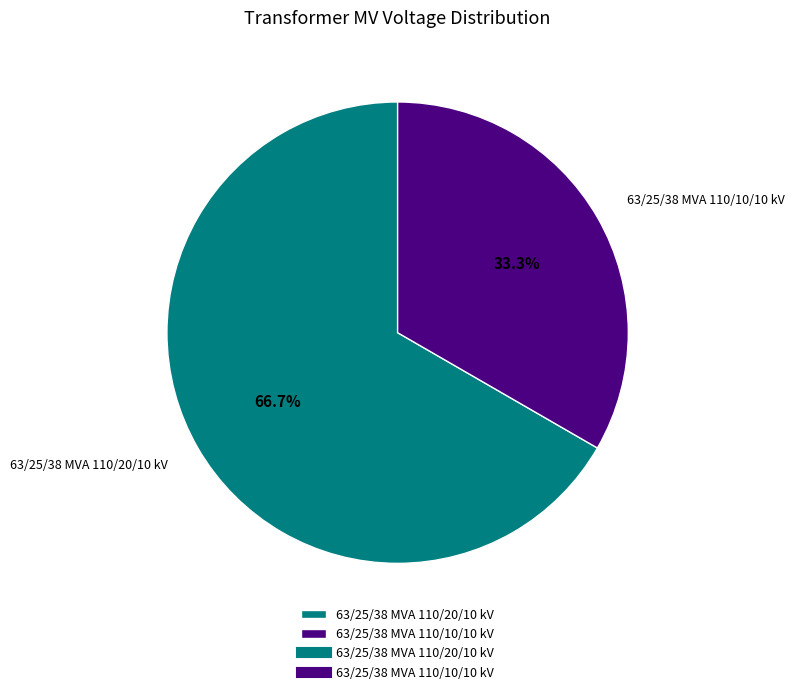

Is it true that 63/25/38 MVA 110/10/10 kV is 25% of the pie?

False